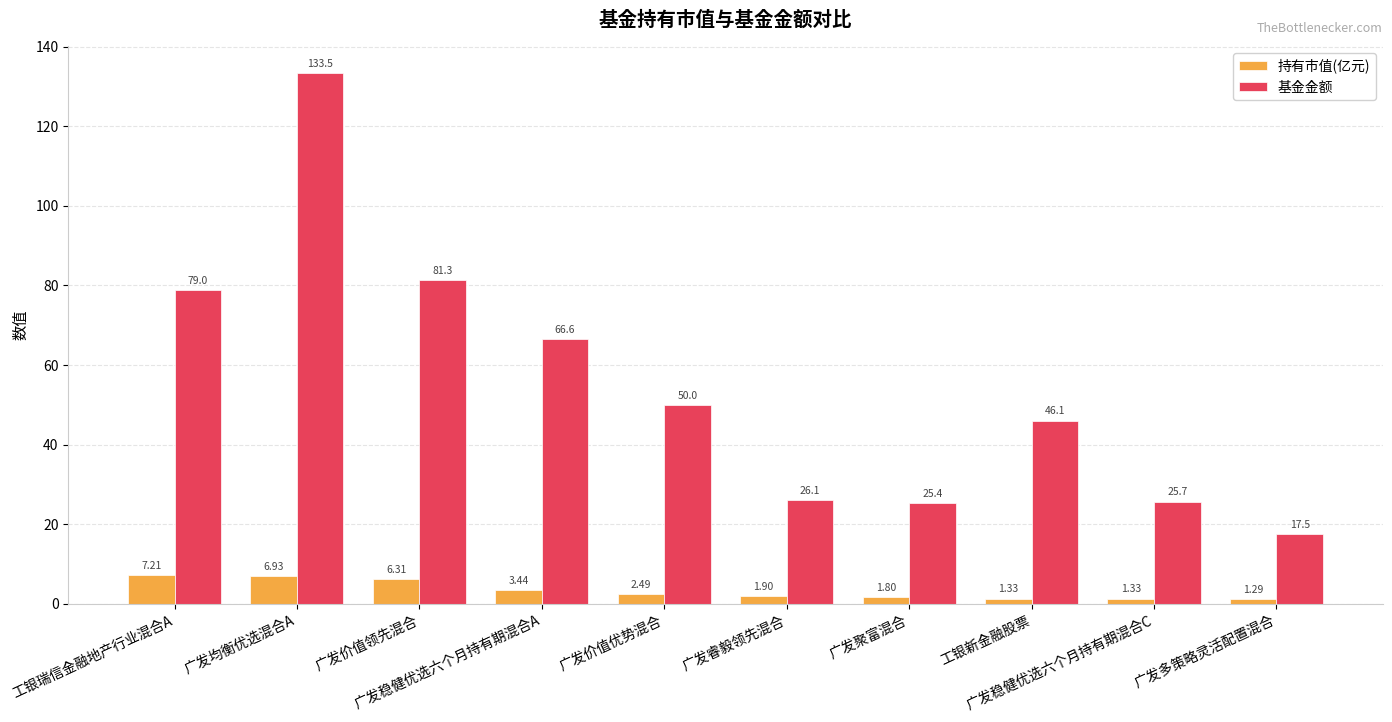

Which series has the widest spread of values?

基金金额